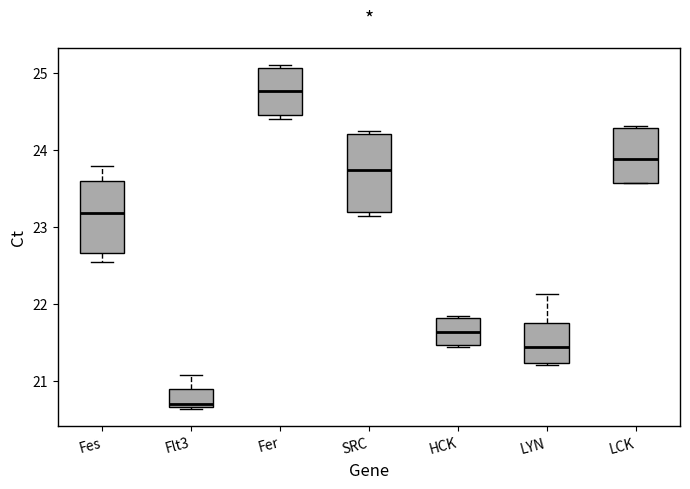

Reading left to right, transcribe this box plot: for each box, give where its median line is, the range the box spans, and where its two whiskers end, as read against the y-axis. The values are not printed on the chart, so give them approximately, as read against the axis.

Fes: median 23.2, box 22.7 to 23.6, whiskers 22.5 to 23.8
Flt3: median 20.7 (just above the box's lower edge), box 20.7 to 20.9, whiskers 20.6 to 21.1
Fer: median 24.8, box 24.5 to 25.1, whiskers 24.4 to 25.1 (just above the box's upper edge)
SRC: median 23.7, box 23.2 to 24.2, whiskers 23.1 to 24.2 (just above the box's upper edge)
HCK: median 21.6, box 21.5 to 21.8, whiskers 21.4 to 21.8
LYN: median 21.4, box 21.2 to 21.8, whiskers 21.2 to 22.1
LCK: median 23.9, box 23.6 to 24.3, whiskers 23.6 to 24.3 (just above the box's upper edge)